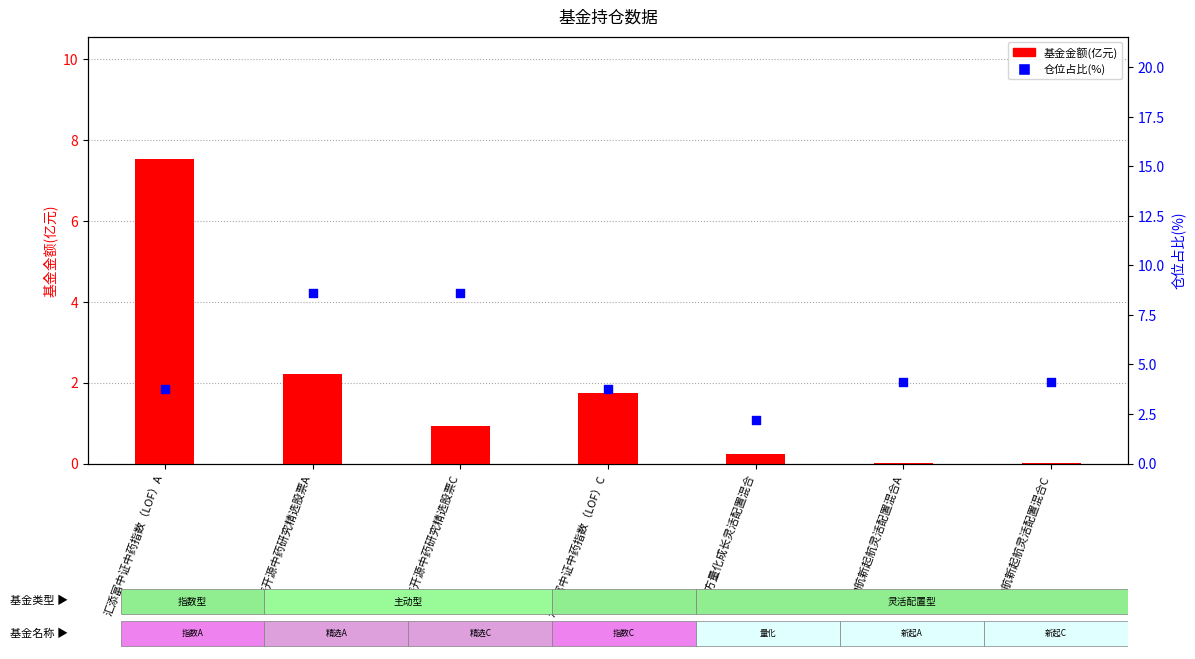

What is the total value across all series at 前海开源中药研究精选股票A?

10.8